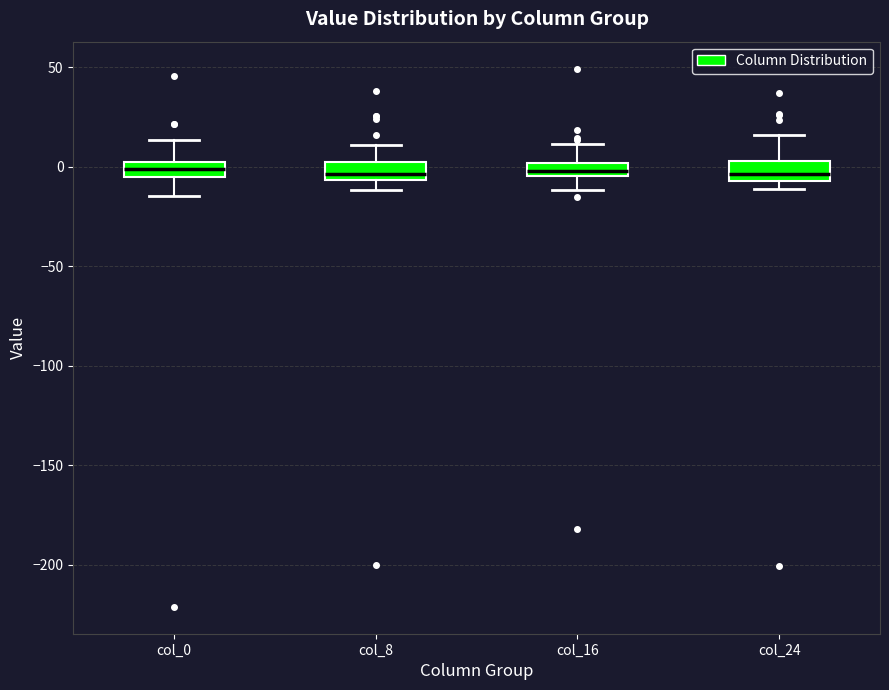

Where does the upper whisker of the box for col_16 end on the y-axis? The values are not printed on the chart, so give them approximately, as read against the axis.

10